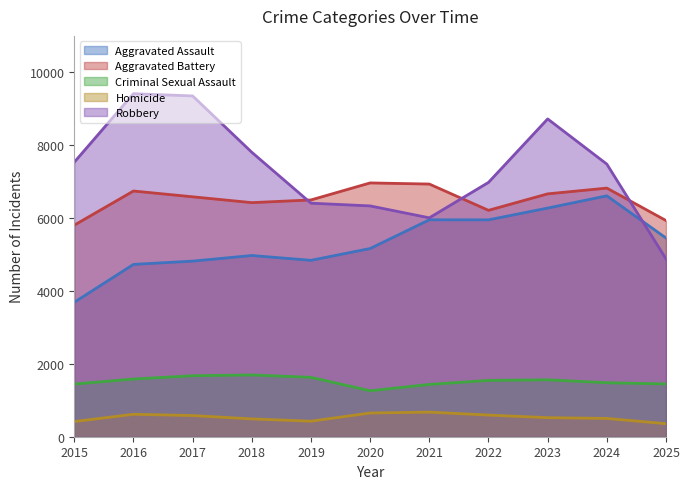

What is the difference between the highest and lowest values at 2021?

6259